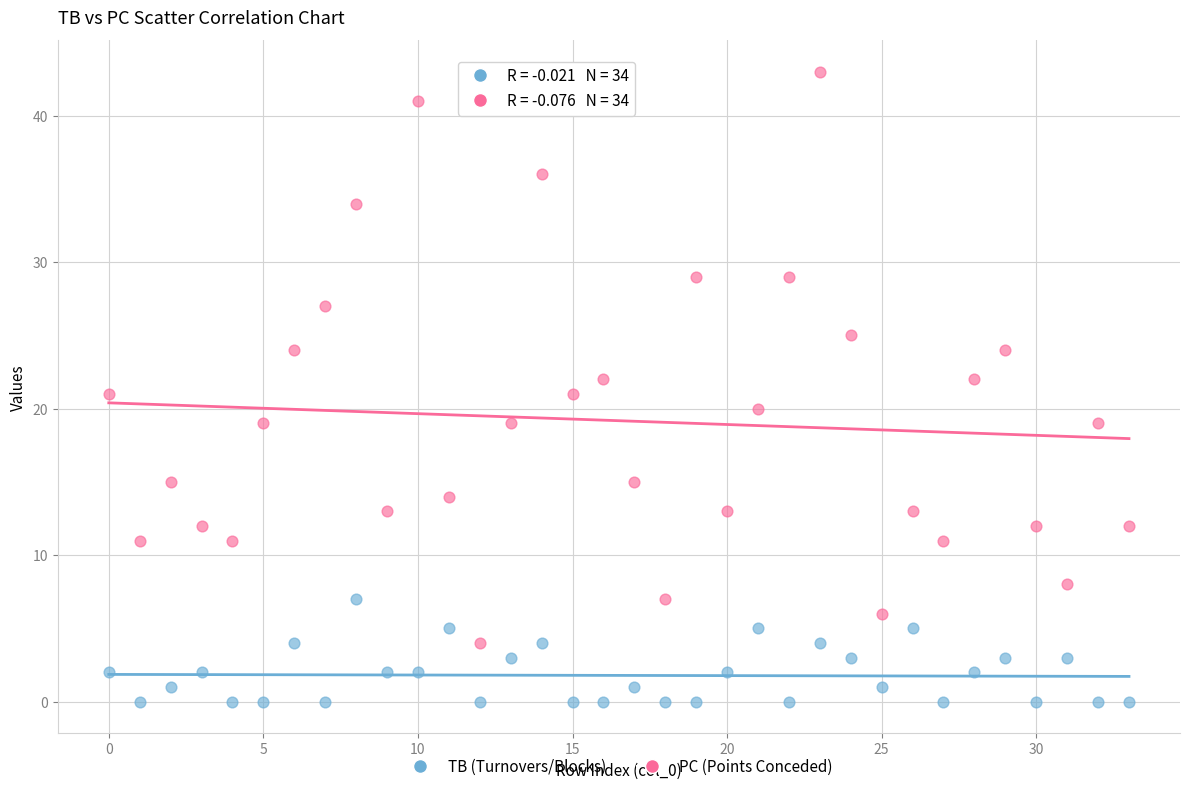

What are all the series names shown in the legend?

TB (Turnovers/Blocks), PC (Points Conceded)